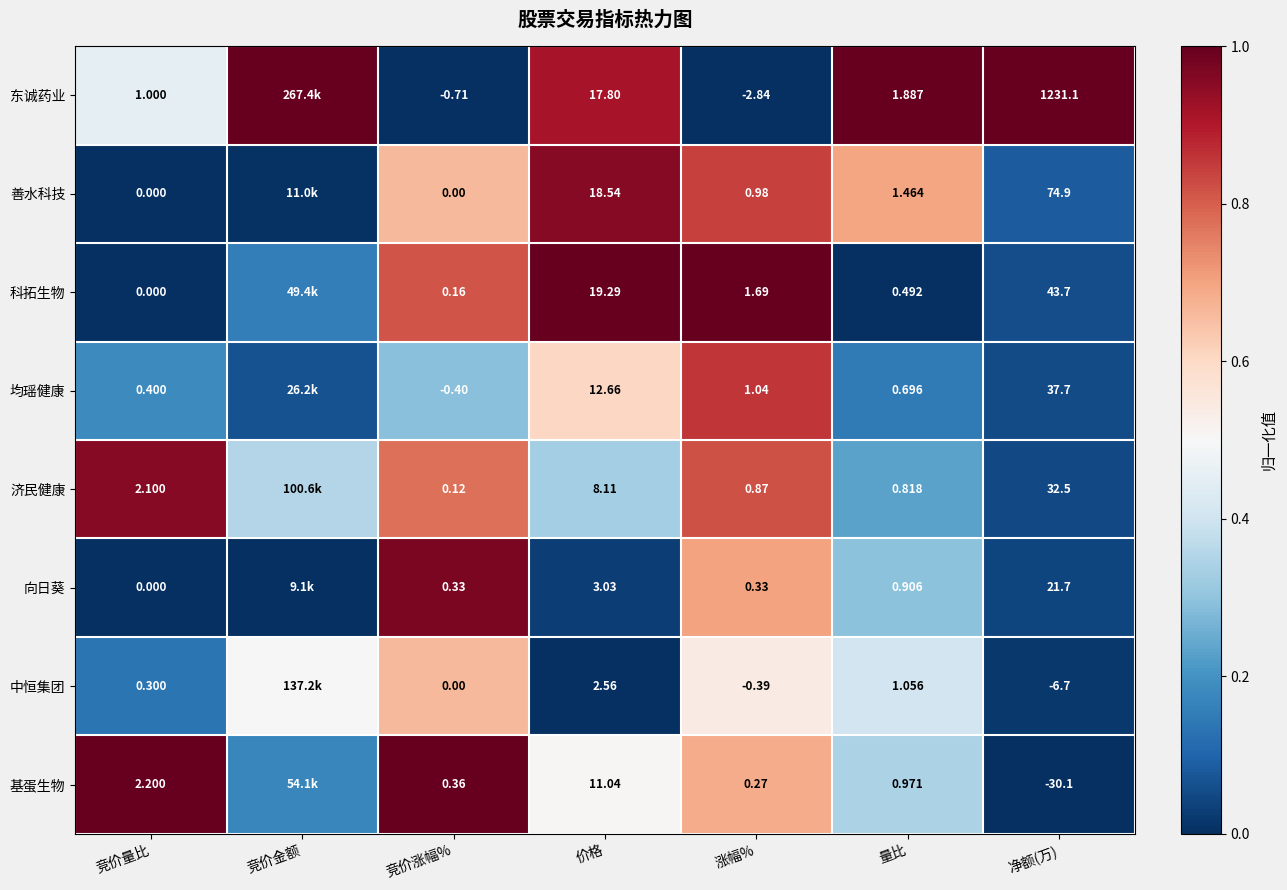

At how many categories does at least one series exceed 0?

7